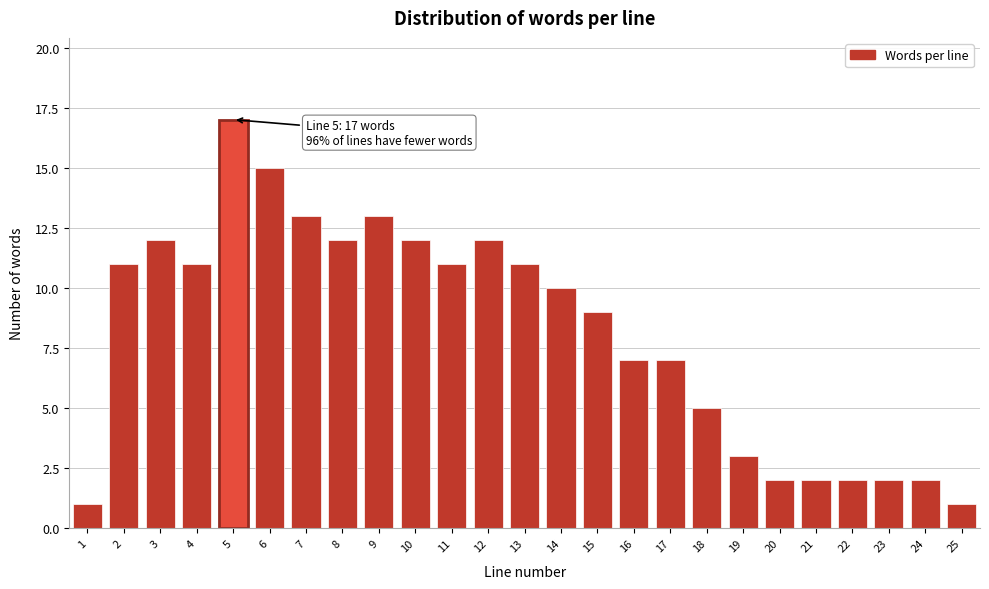

Reading left to right, extract all data points from this chart.

1	11	12	11	17	15	13	12	13	12	11	12	11	10	9	7	7	5	3	2	2	2	2	2	1